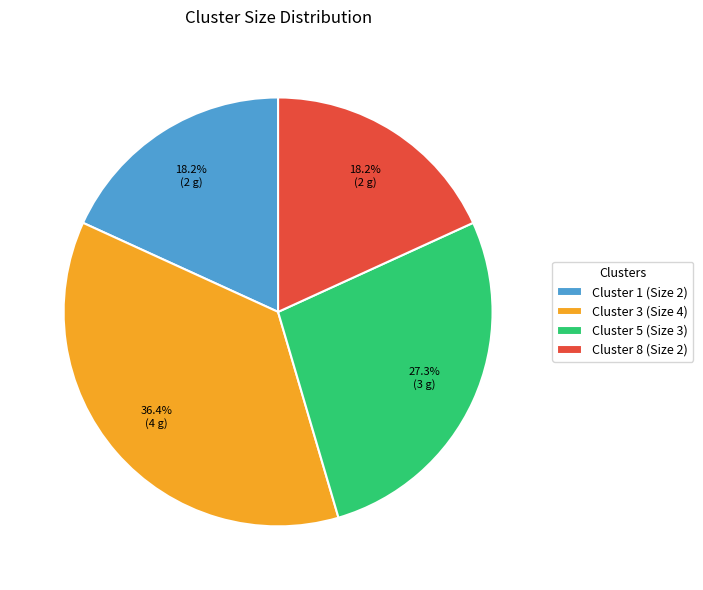

Which category has the biggest portion of the pie?

Cluster 3 (Size 4)